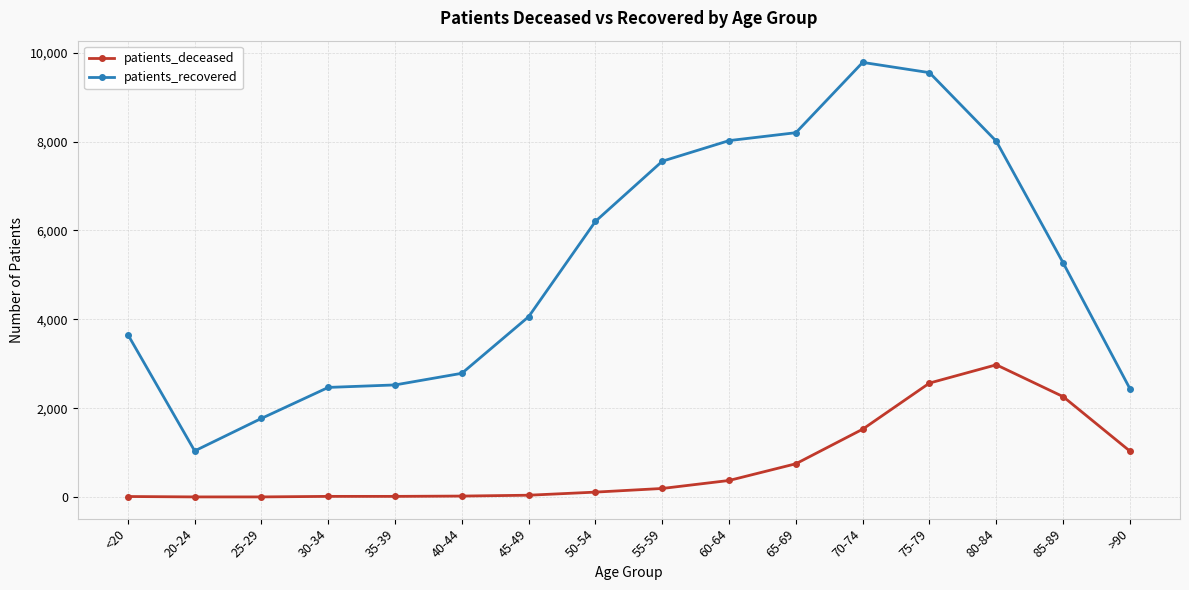

Is this an area chart (filled region under the line)?

No